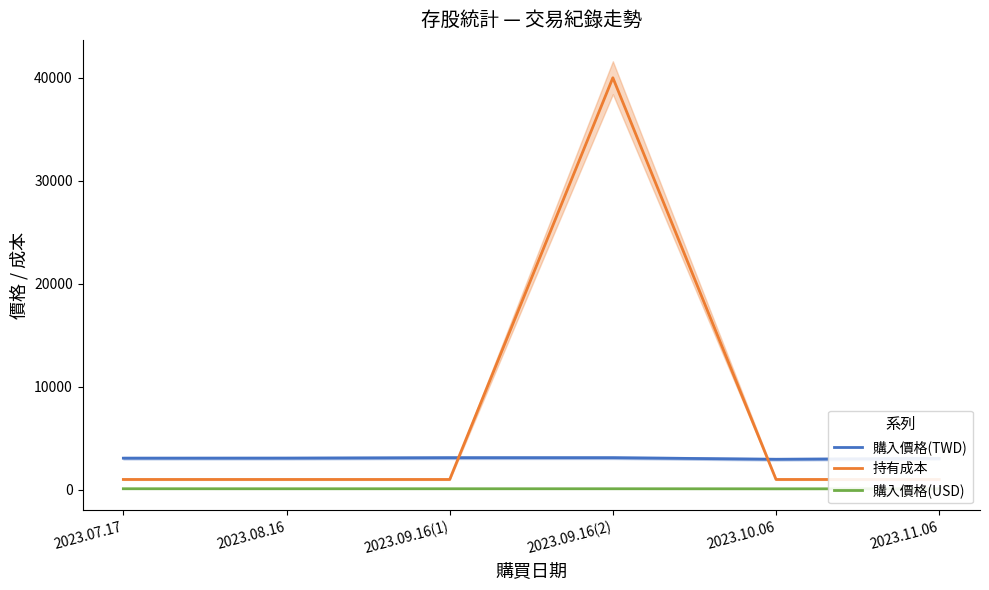

What is the difference between the highest and lowest values at 2023.09.16(2)?

39906.7